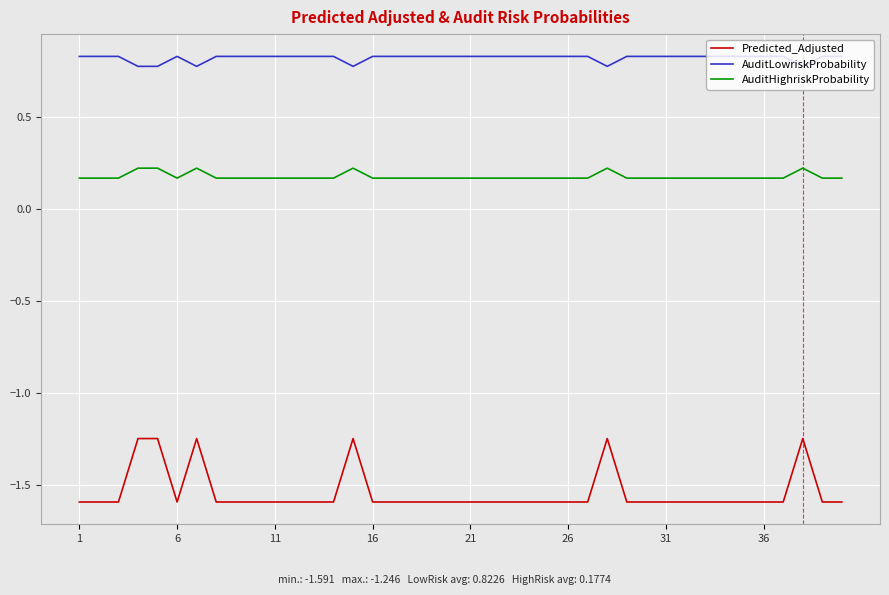

What is the smallest value displayed?

-1.6